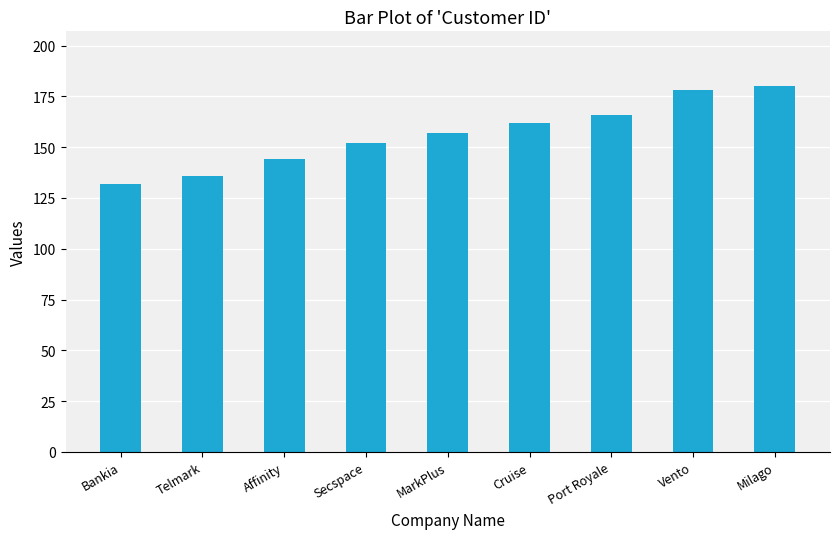

At which category does the chart reach its minimum across all series?

Bankia